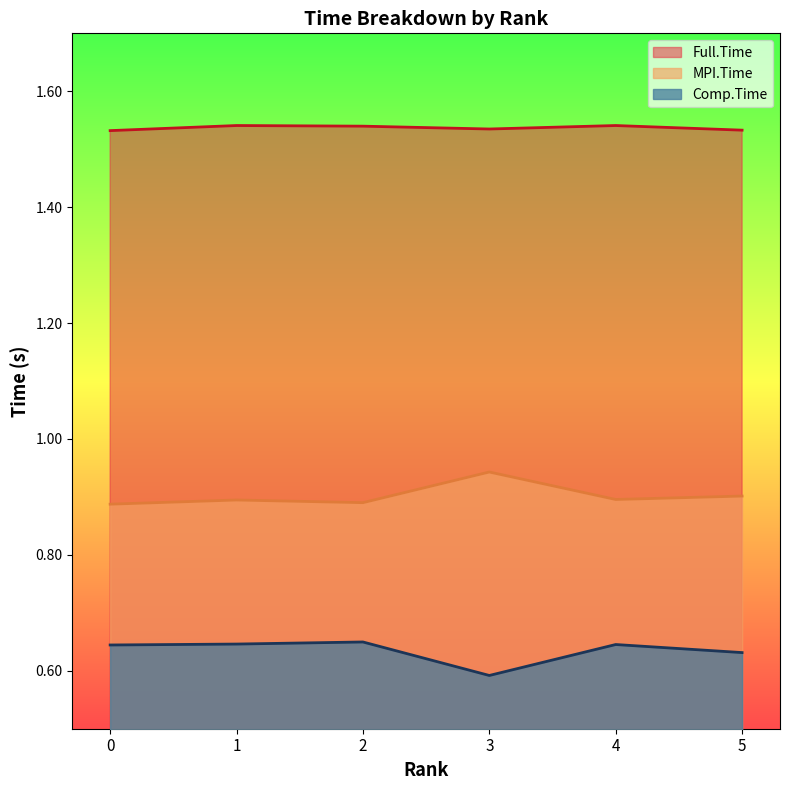

How many lines are shown in the chart?

3